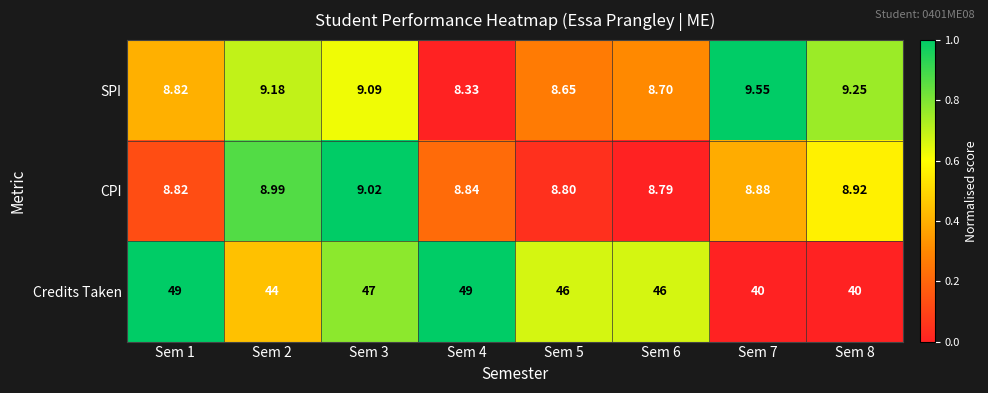

Rank the series by their maximum value, from highest to lowest.

Credits Taken, SPI, CPI